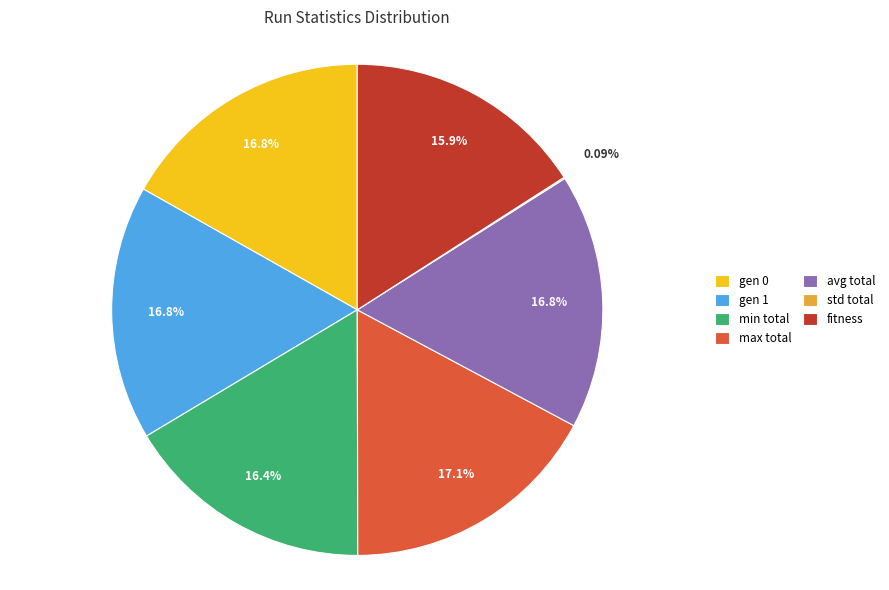

To the nearest percent, what percentage of the pie is gen 0?

17%